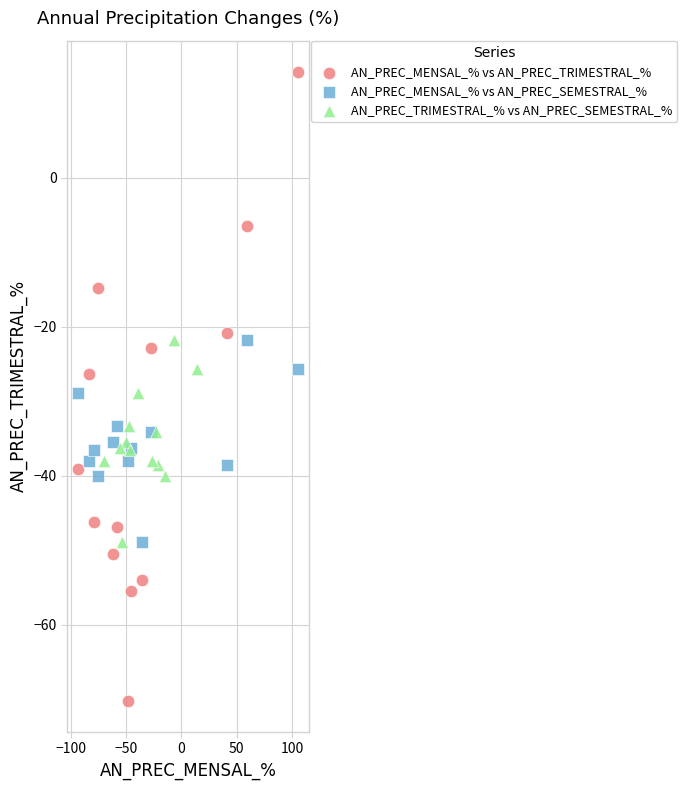

Which series contains the lowest Y value?

AN_PREC_MENSAL_% vs AN_PREC_TRIMESTRAL_%